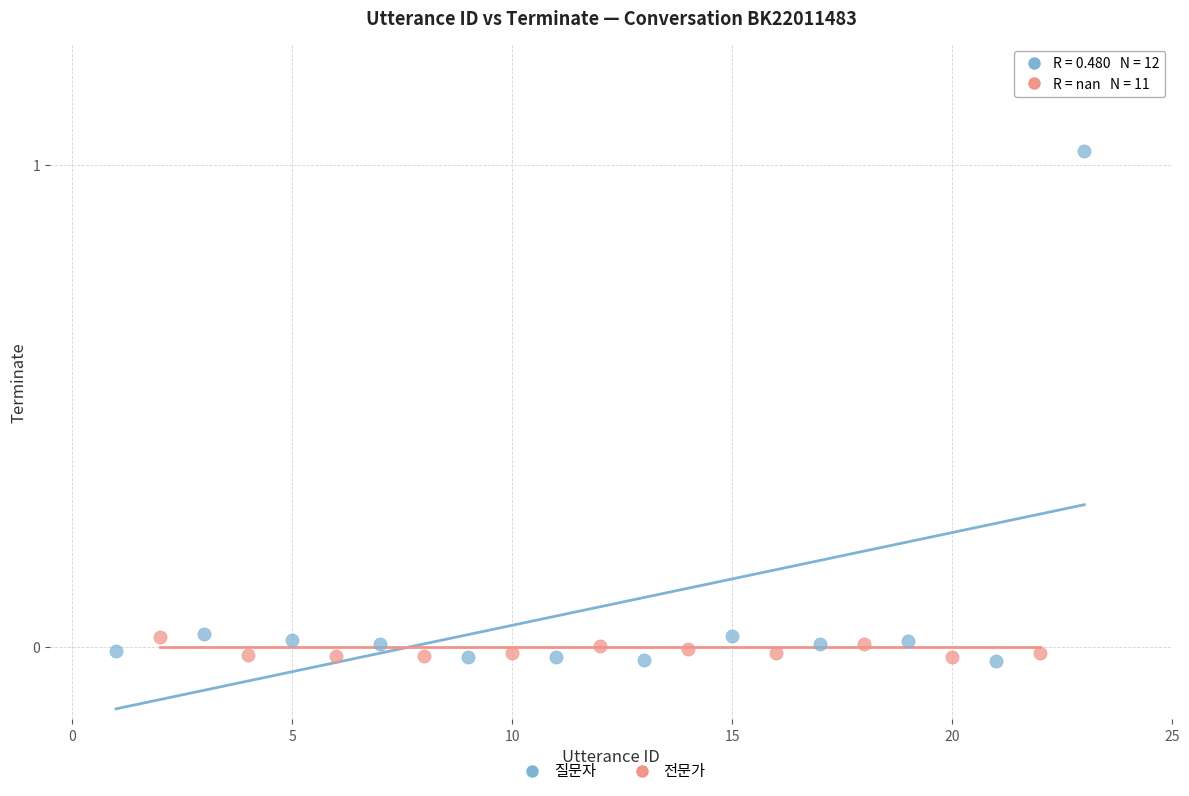

Which series has the widest spread of Y values?

질문자